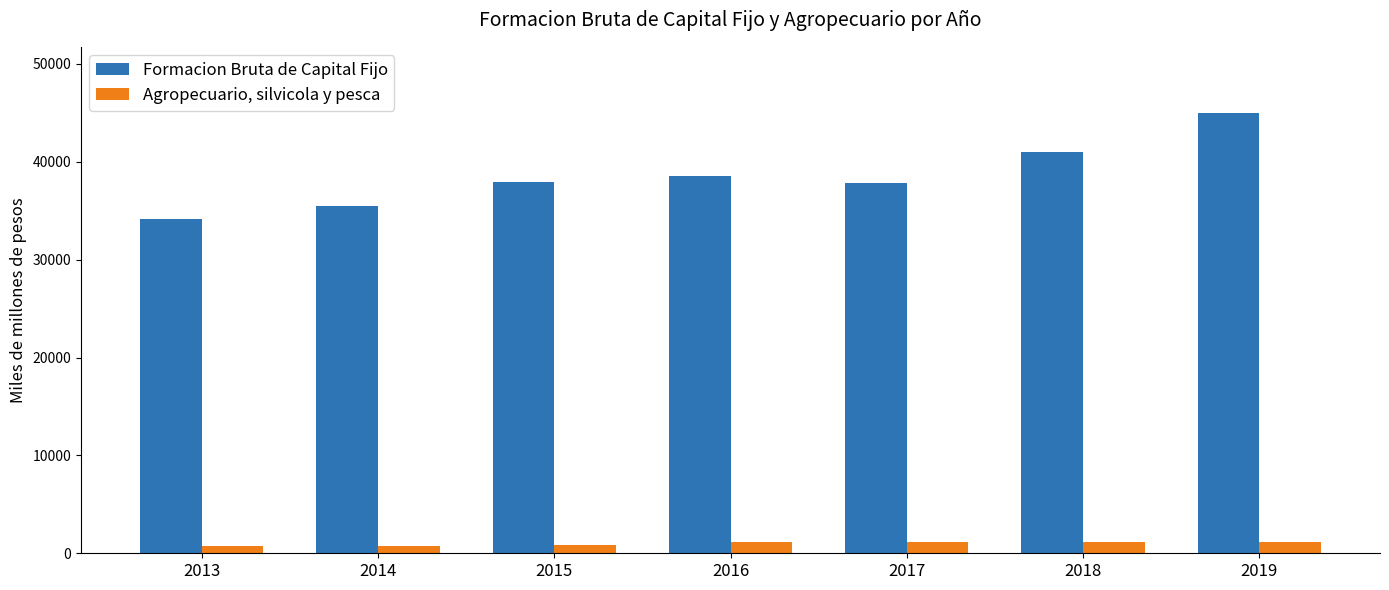

Rank the series by their maximum value, from lowest to highest.

Agropecuario, silvicola y pesca, Formacion Bruta de Capital Fijo